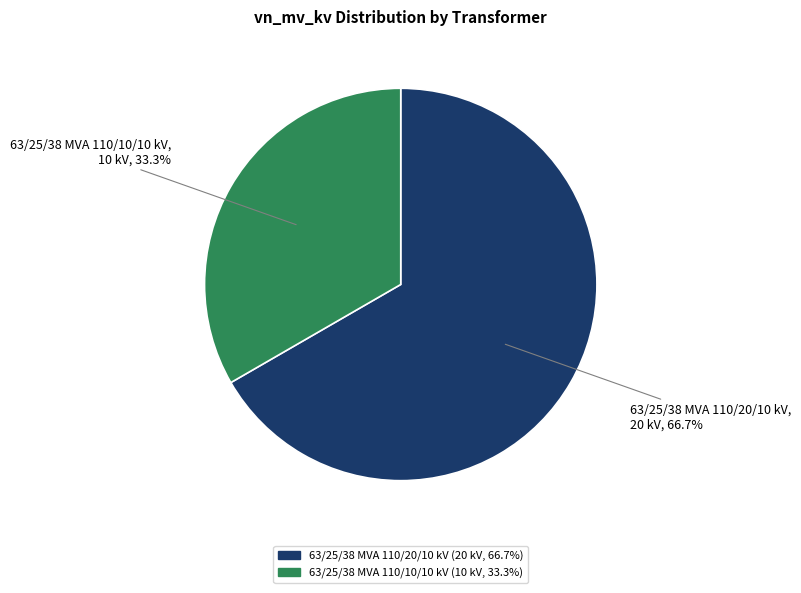

Approximately how many times larger is the value at 63/25/38 MVA 110/20/10 kV compared to 63/25/38 MVA 110/10/10 kV?

2.0